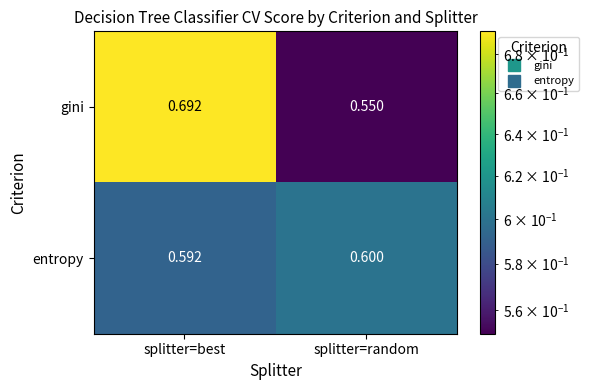

Which category has the highest value in the gini series?

splitter=best